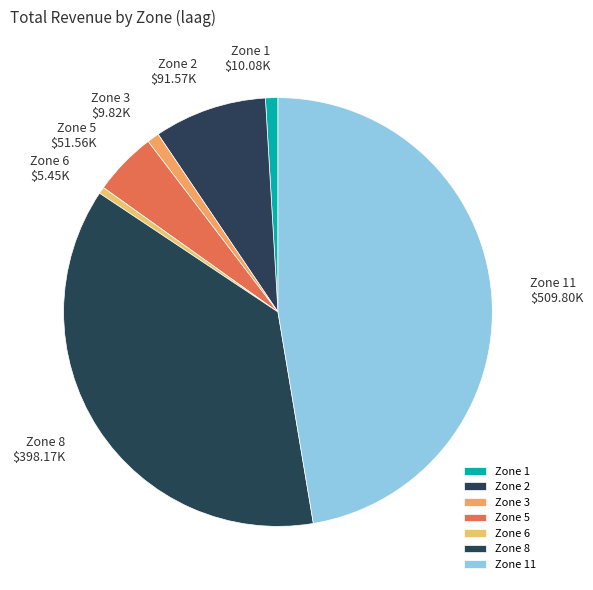

What is the largest slice in the pie chart?

Zone 11